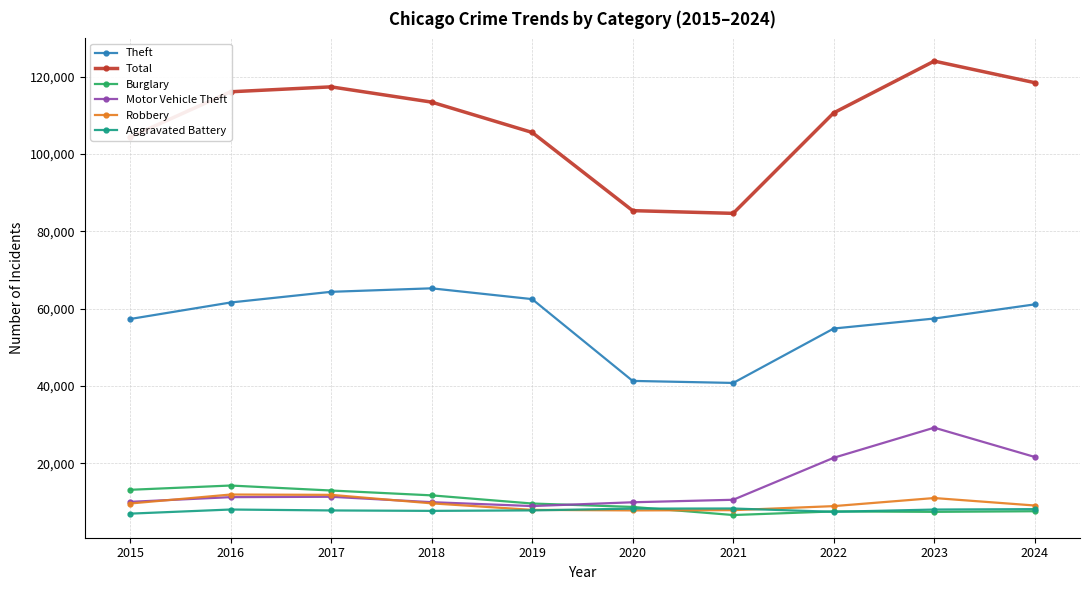

What is the greatest value displayed?

124053